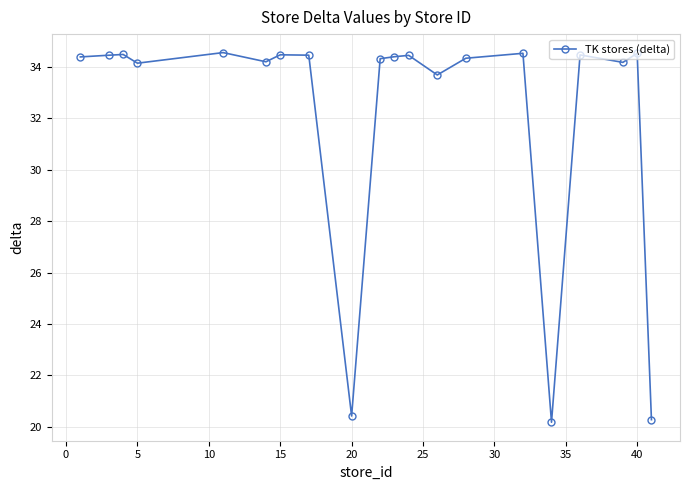

What is the difference between the maximum and minimum values?

14.4